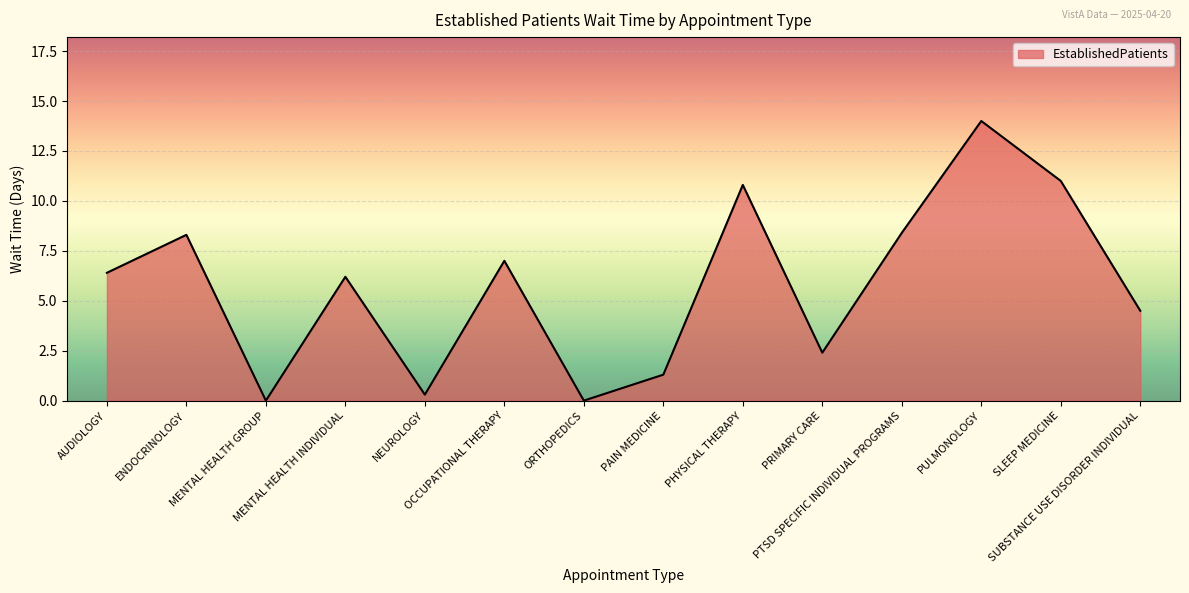

How many interior local peaks (higher than both neighbors) does the data have?

5